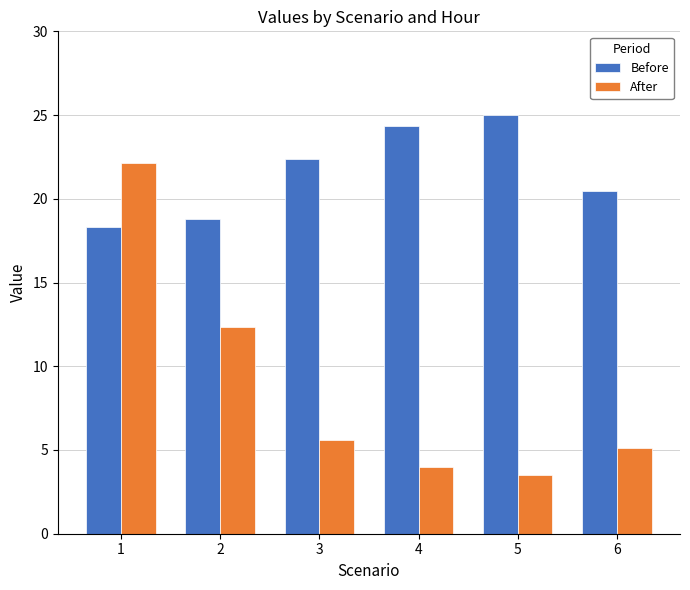

Which series has the largest range (max minus min)?

After